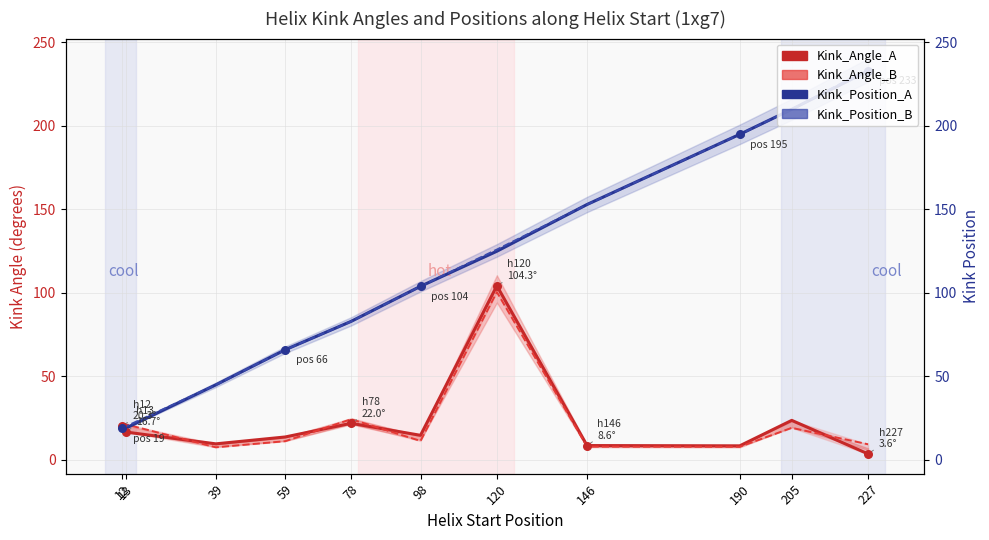

Which series contains the highest Y value?

Kink_Position_B